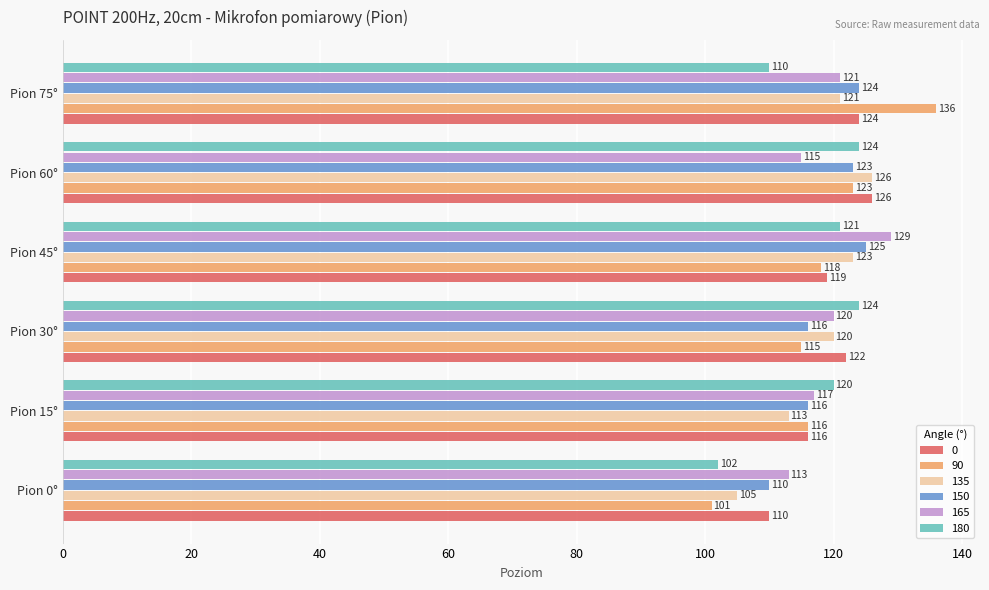

The value of 165 at Pion 15° is 71. True or false?

False